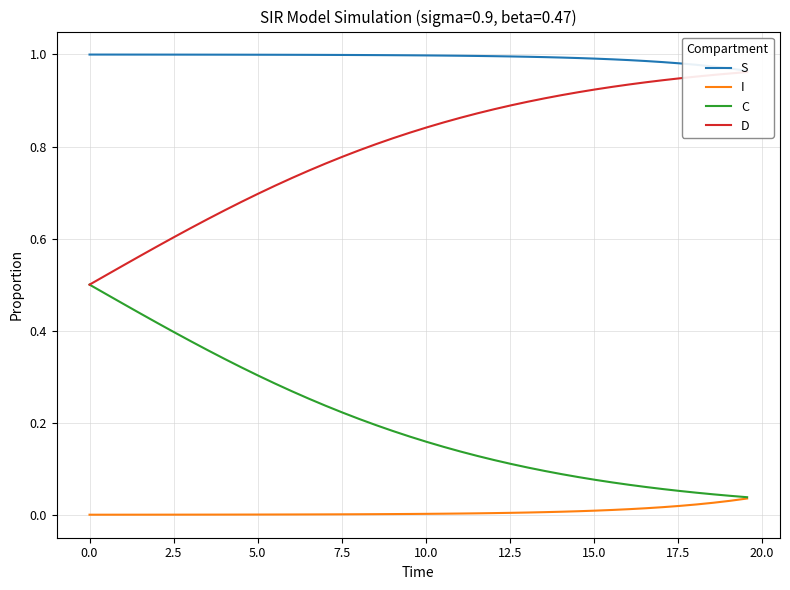

List the series in order of their overall mean, lowest first.

I, C, D, S